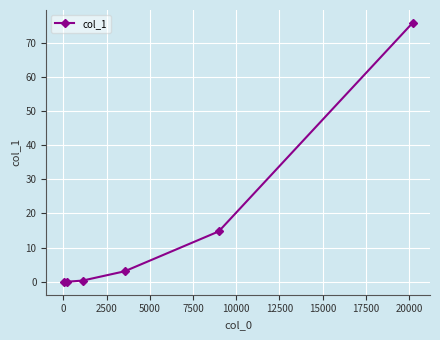

True or false: there are more than 1 points higher than both neighbors.

False